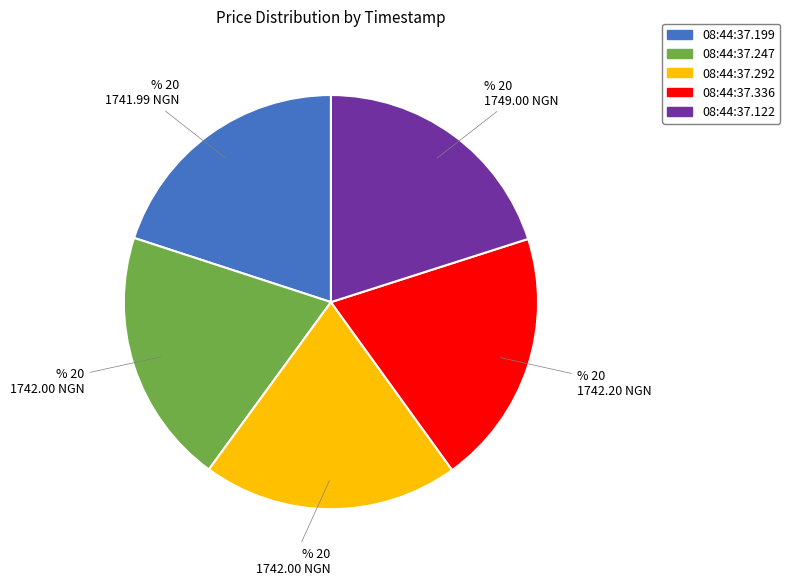

Does any single category account for the majority?

No